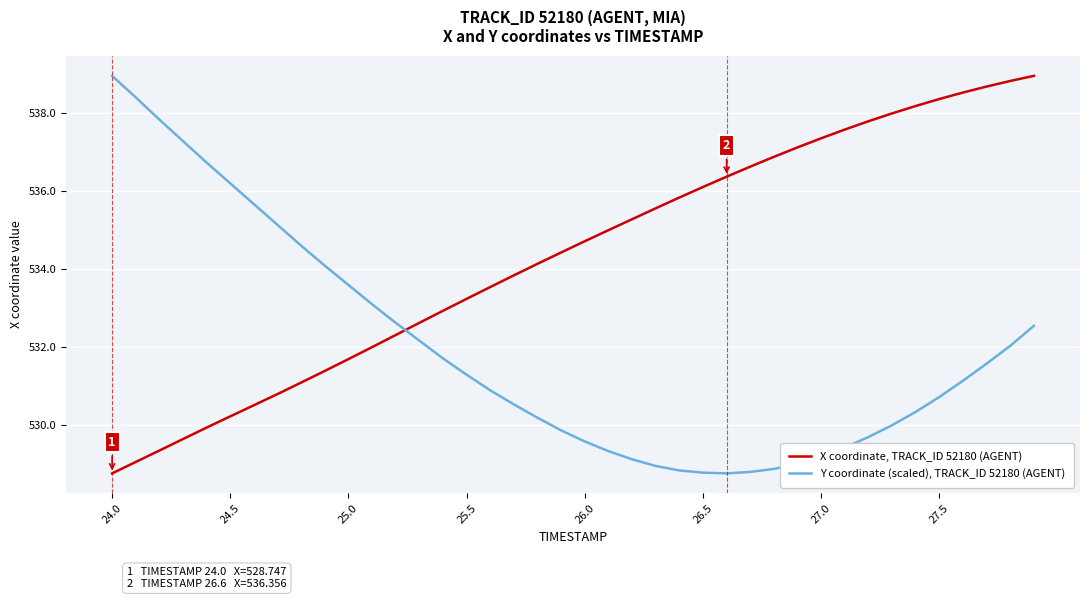

What are all the series names shown in the legend?

X coordinate, TRACK_ID 52180 (AGENT), Y coordinate (scaled), TRACK_ID 52180 (AGENT)